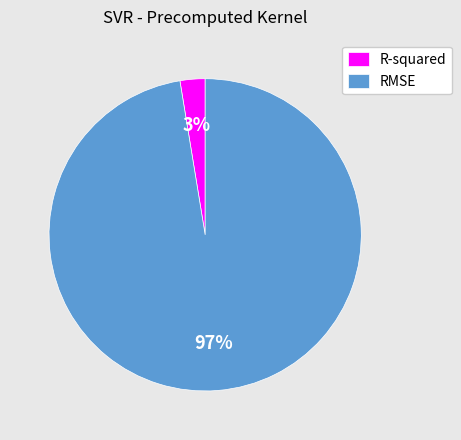

Rank the categories by value from lowest to highest.

R-squared, RMSE